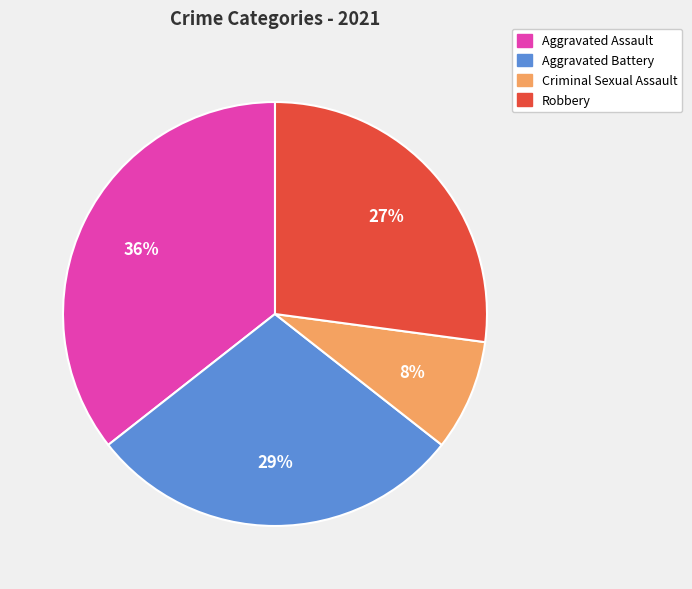

To the nearest percent, what is the average slice percentage?

25%